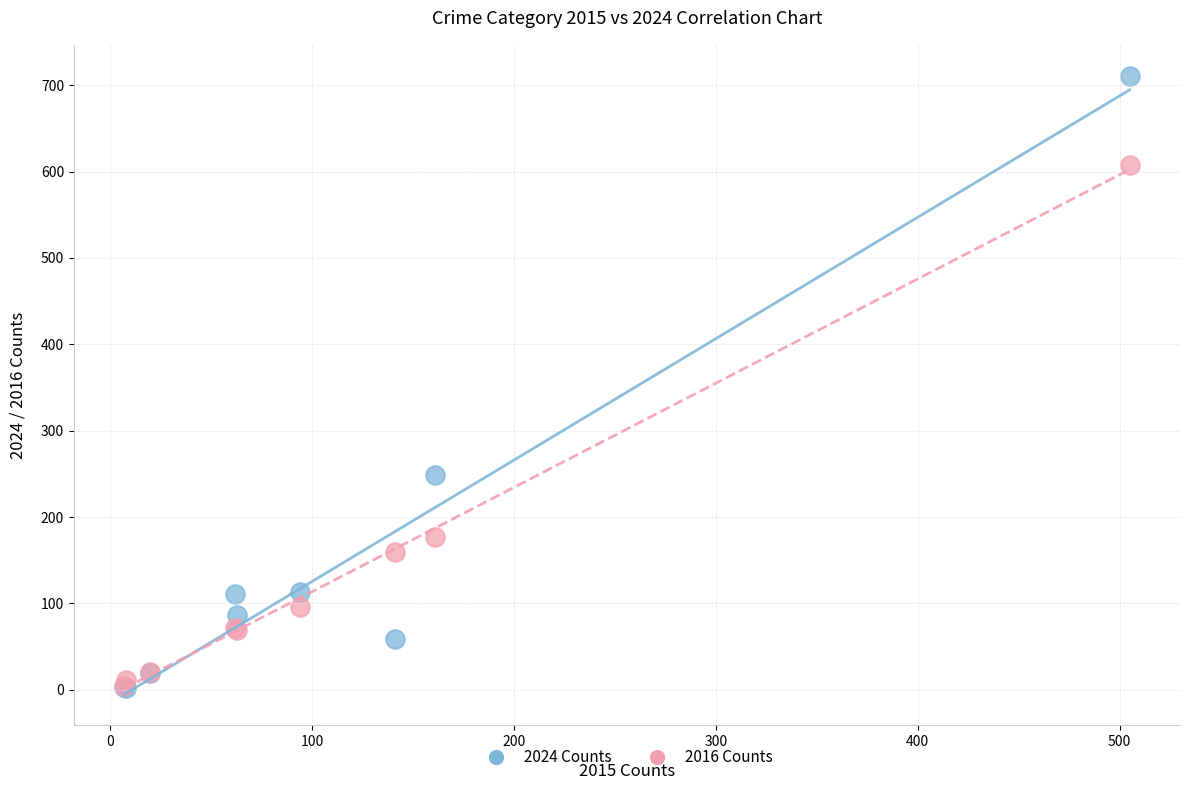

Across all series, what Y value is closest to 356?

249